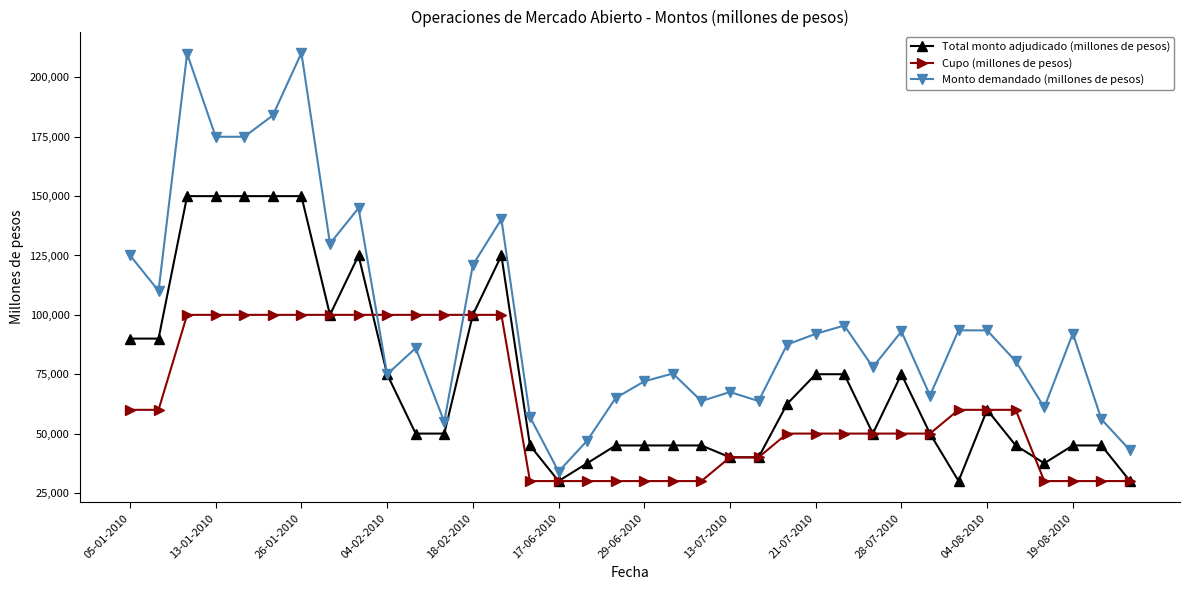

Which series has the largest total across all categories?

Monto demandado (millones de pesos)